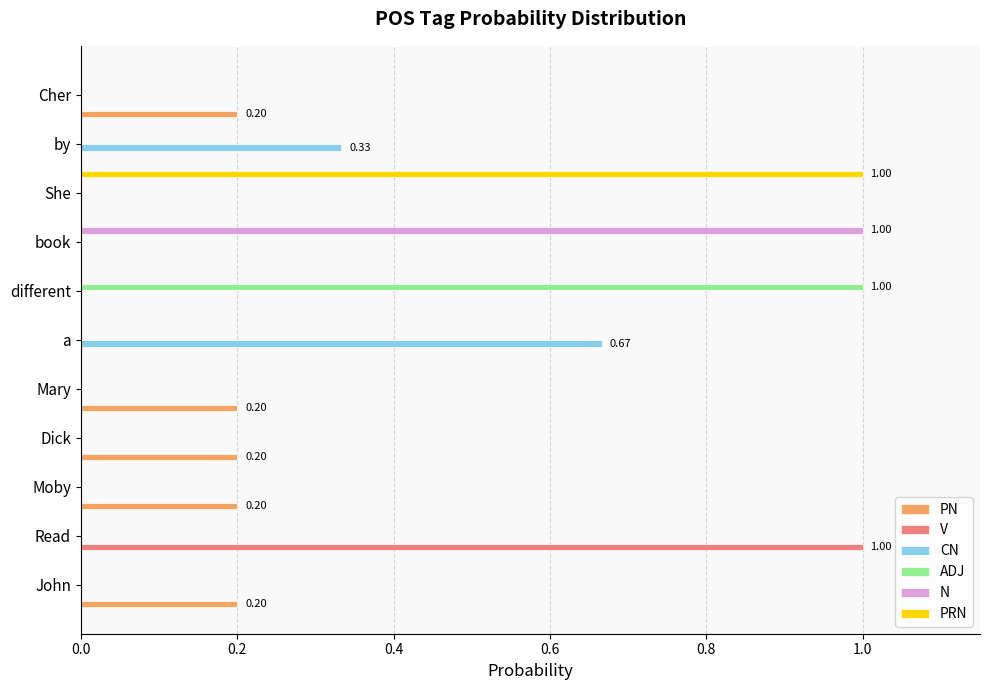

What is the greatest value displayed?

1.0